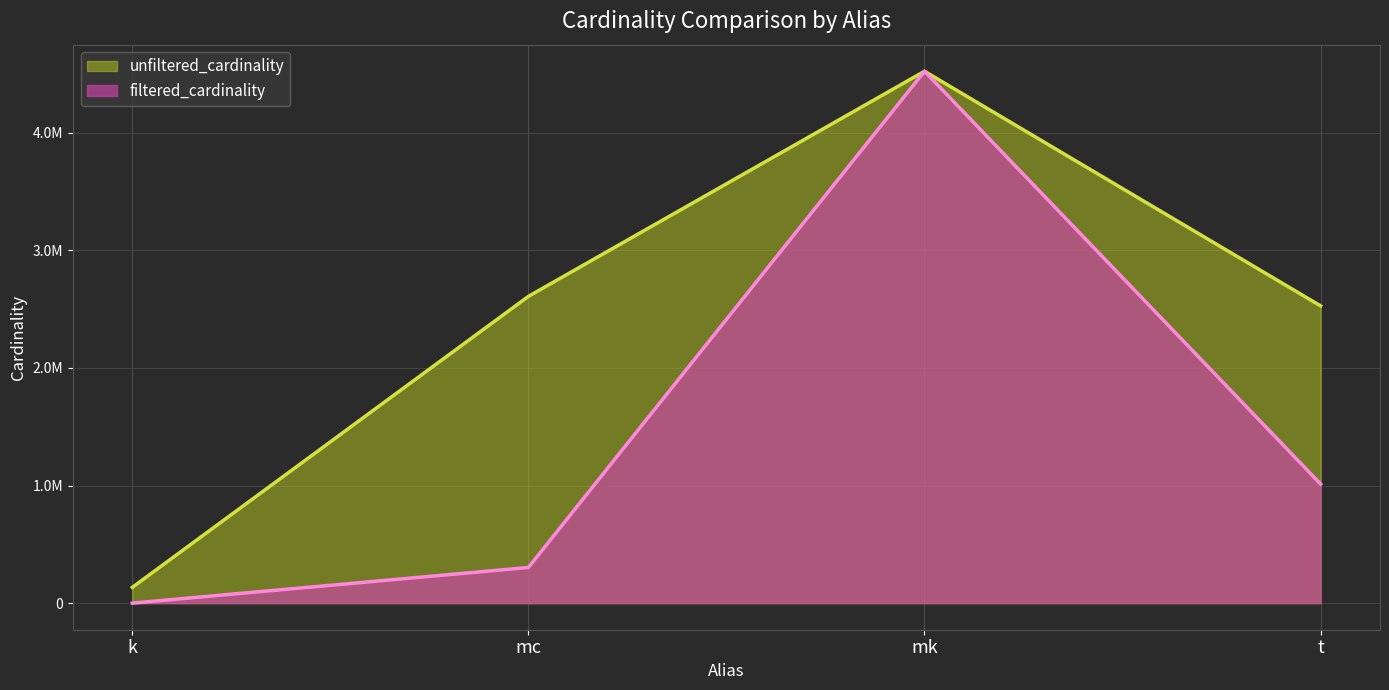

What is the sum of the unfiltered_cardinality values at t and k?

2662482